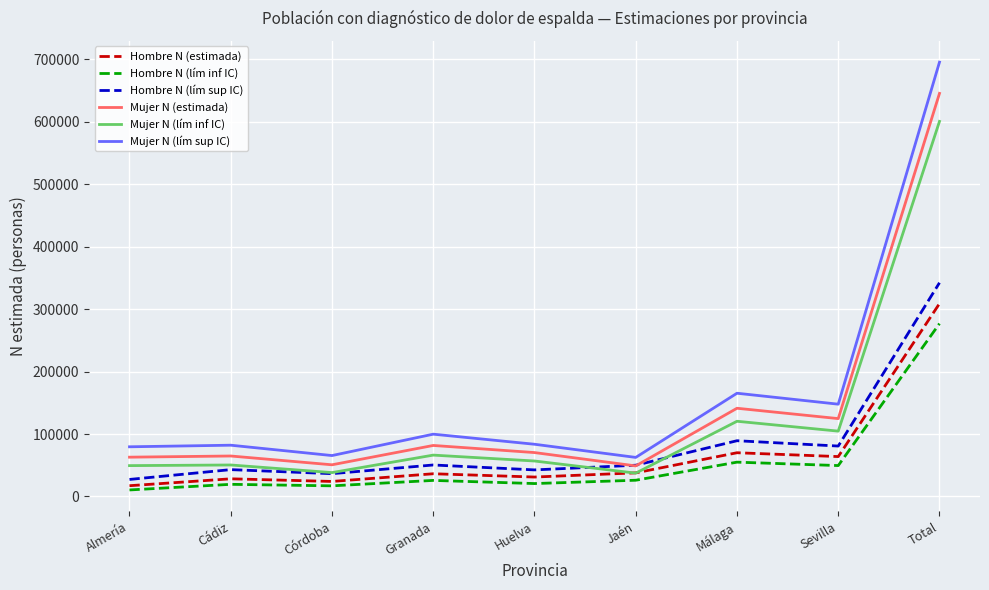

What position from the left is Huelva?

5